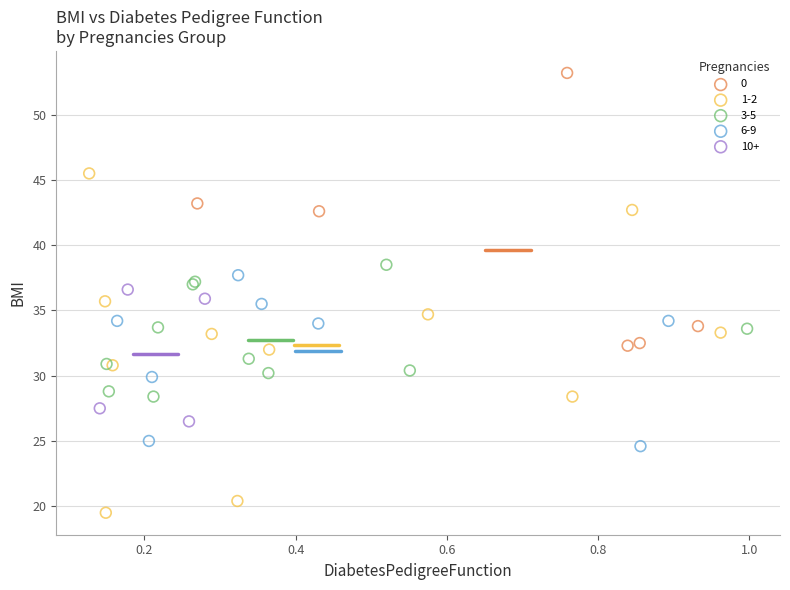

Which series contains the lowest Y value?

1-2